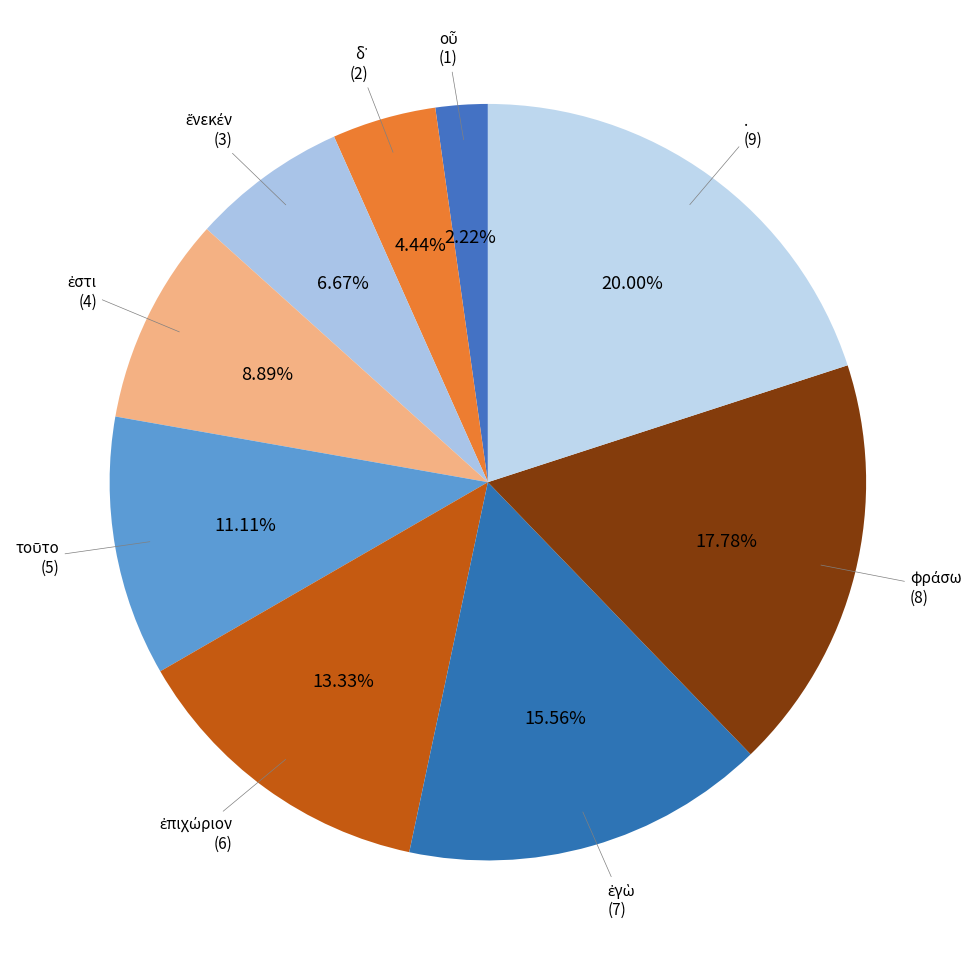

To the nearest percent, what is the difference between the largest and smallest slice percentages?

18%